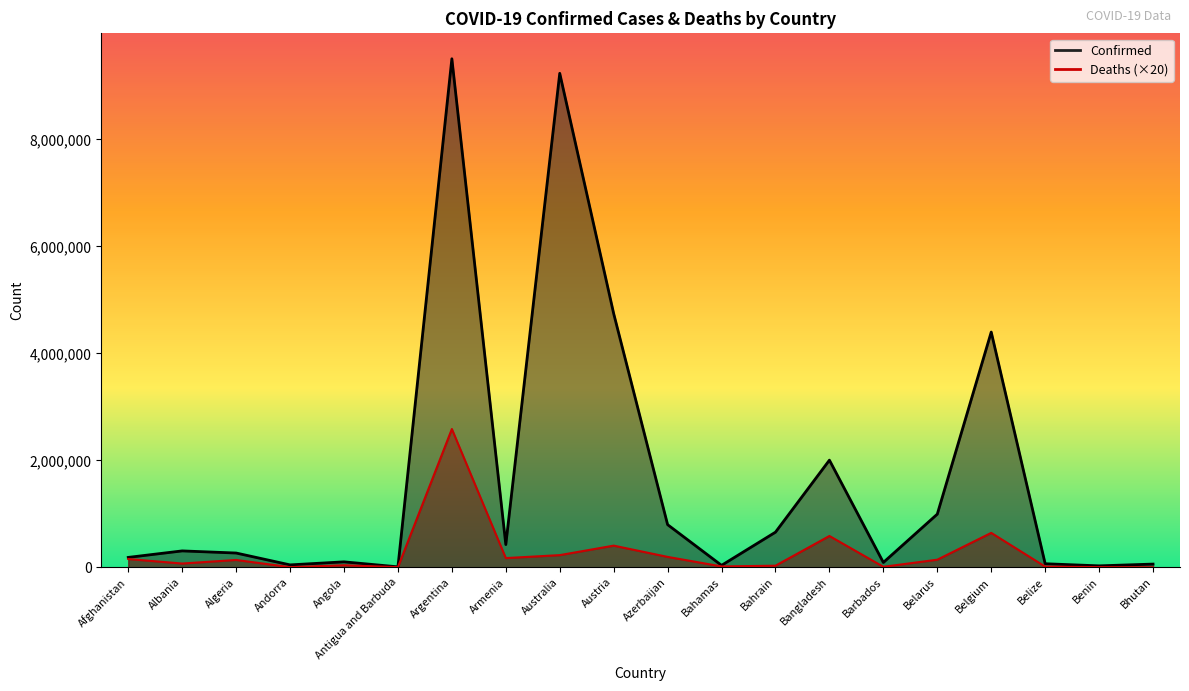

True or false: Confirmed and Deaths cross at least once.

False